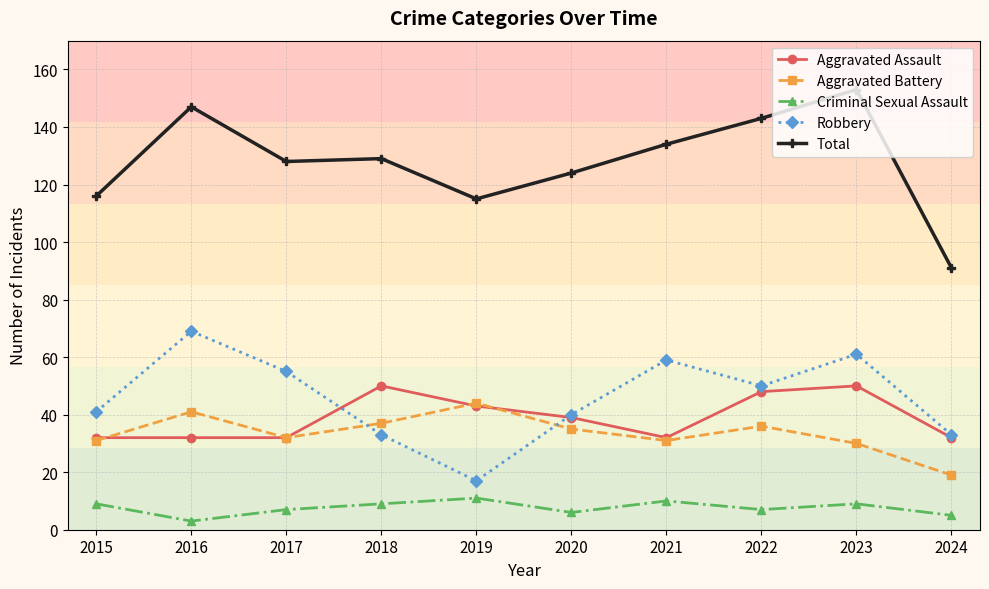

What is the difference between the highest and lowest values at 2017?

121